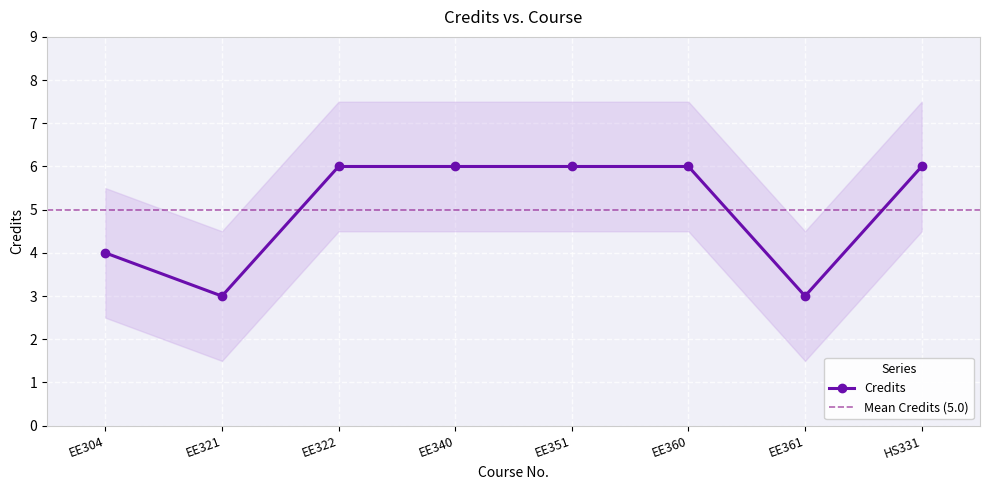

Between EE361 and HS331, which is larger?

HS331